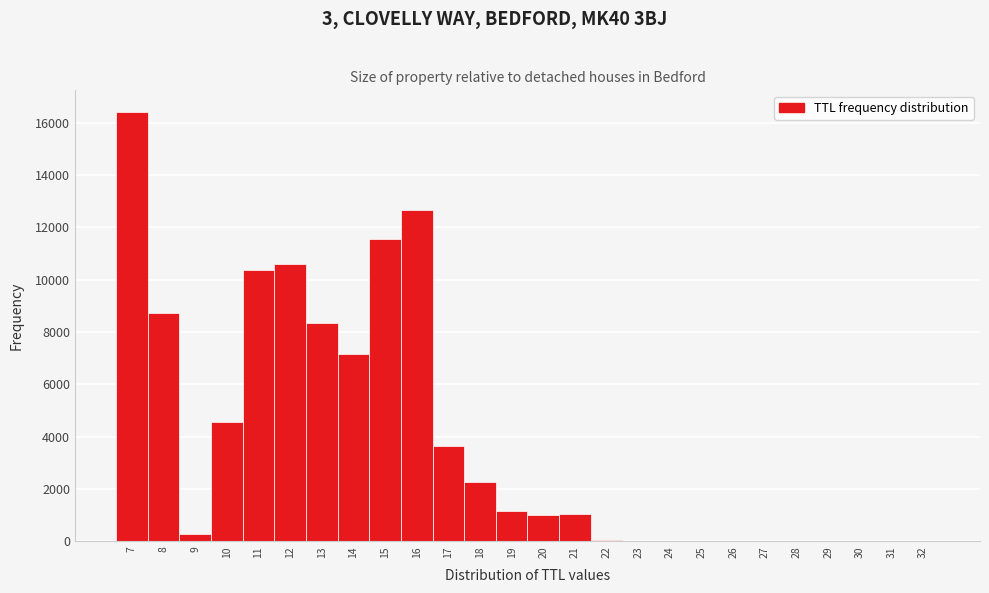

How tall is the bar that spans 17.5 to 18.5 on the x-axis? The values are not printed on the chart, so give them approximately, as read against the axis.

2200